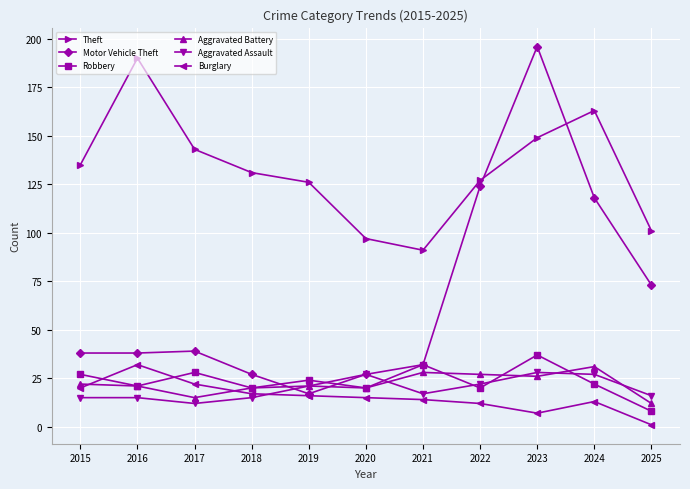

Which series has the widest spread of values?

Motor Vehicle Theft